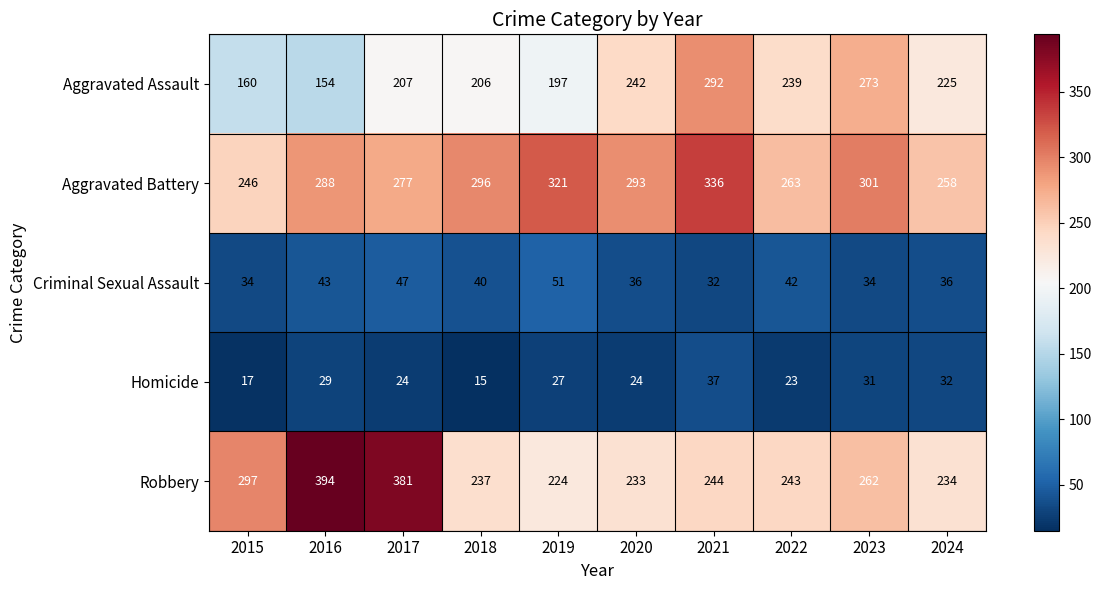

At 2021, list the series in order from smallest to largest.

Criminal Sexual Assault, Homicide, Robbery, Aggravated Assault, Aggravated Battery